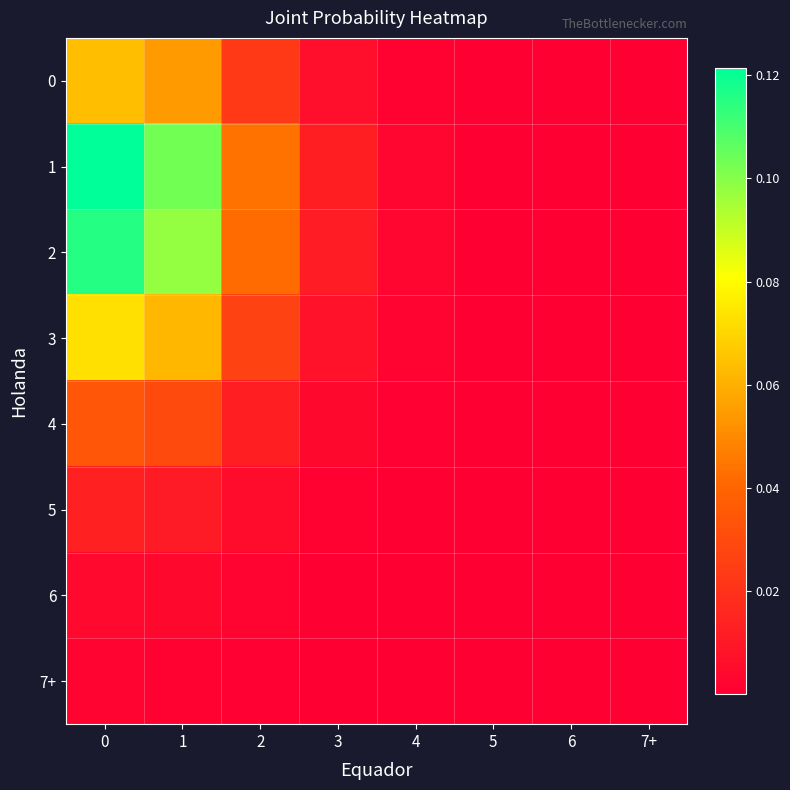

How many data points does each series have?

8